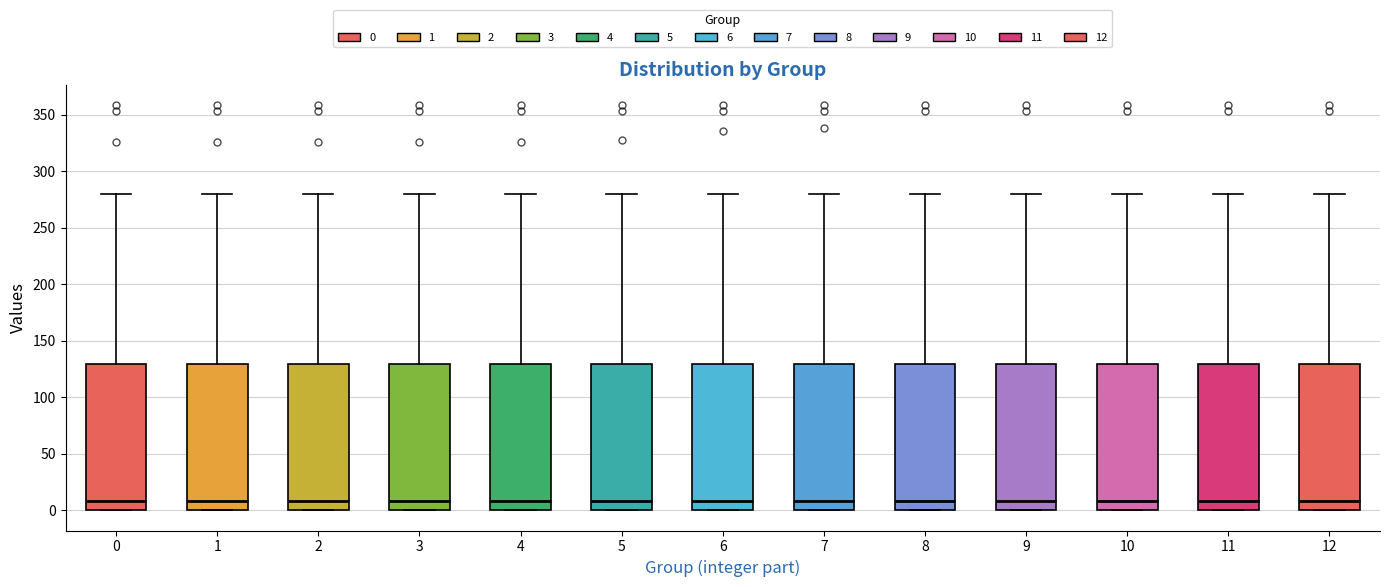

Reading left to right, transcribe this box plot: for each box, give where its median line is, the range the box spans, and where its two whiskers end, as read against the y-axis. The values are not printed on the chart, so give them approximately, as read against the axis.

0: median 10, box 0 to 130, whiskers 0 to 280
1: median 10, box 0 to 130, whiskers 0 to 280
2: median 10, box 0 to 130, whiskers 0 to 280
3: median 10, box 0 to 130, whiskers 0 to 280
4: median 10, box 0 to 130, whiskers 0 to 280
5: median 10, box 0 to 130, whiskers 0 to 280
6: median 10, box 0 to 130, whiskers 0 to 280
7: median 10, box 0 to 130, whiskers 0 to 280
8: median 10, box 0 to 130, whiskers 0 to 280
9: median 10, box 0 to 130, whiskers 0 to 280
10: median 10, box 0 to 130, whiskers 0 to 280
11: median 10, box 0 to 130, whiskers 0 to 280
12: median 10, box 0 to 130, whiskers 0 to 280